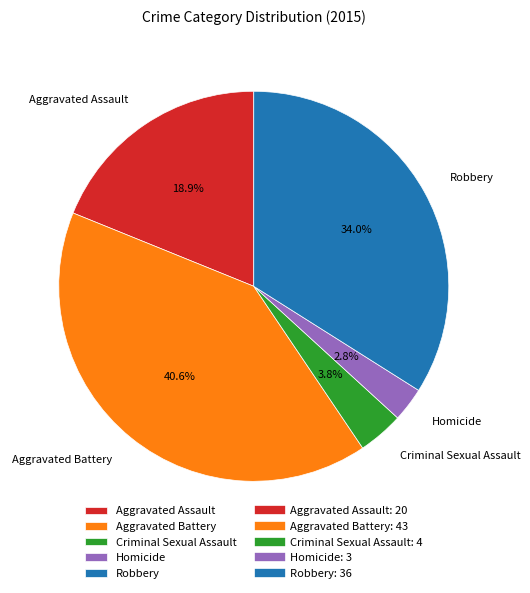

How many slices are in this pie chart?

5